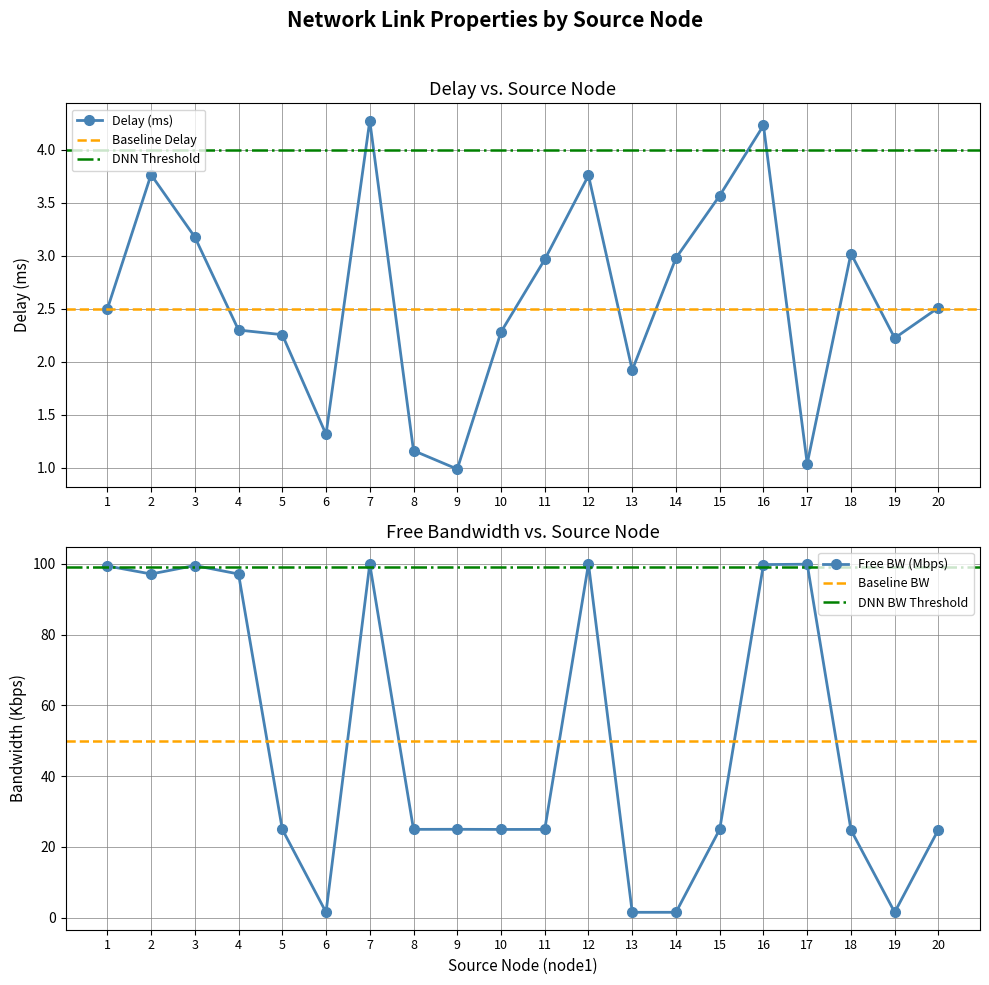

Does the chart have visible grid lines?

Yes